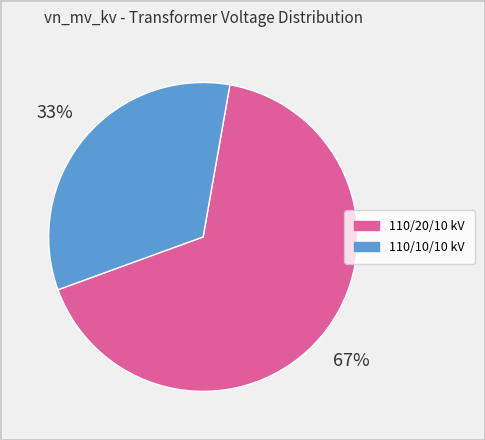

Is there any slice that represents more than half of the pie?

Yes